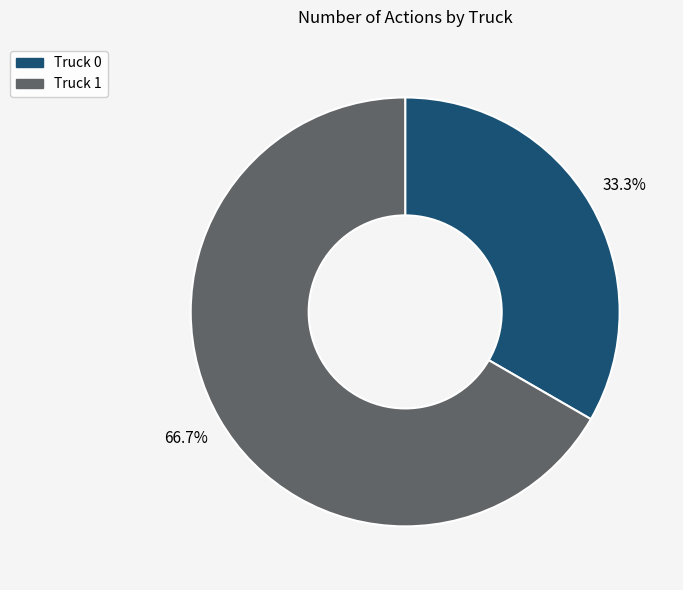

Which has a higher value, Truck 1 or Truck 0?

Truck 1